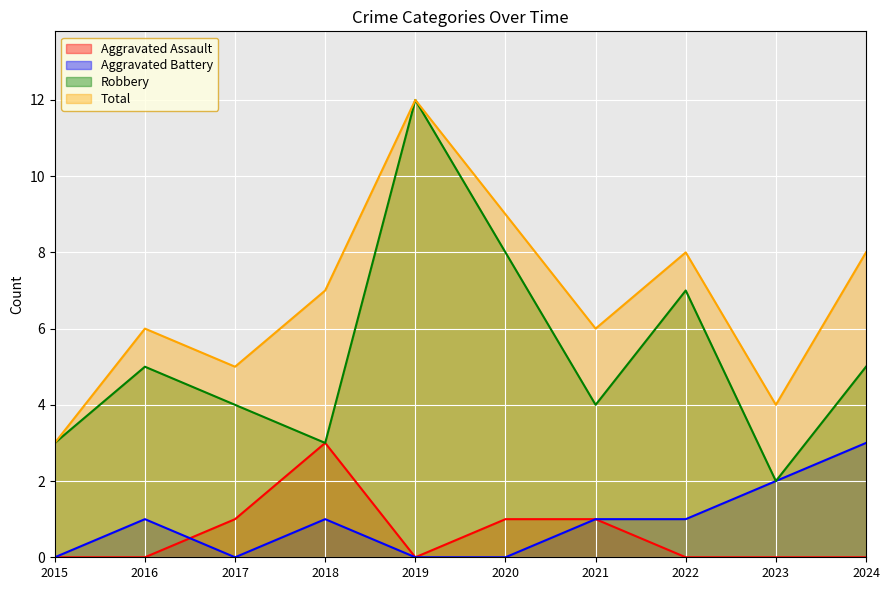

What is the difference between the second highest and minimum values in the Robbery series?

6